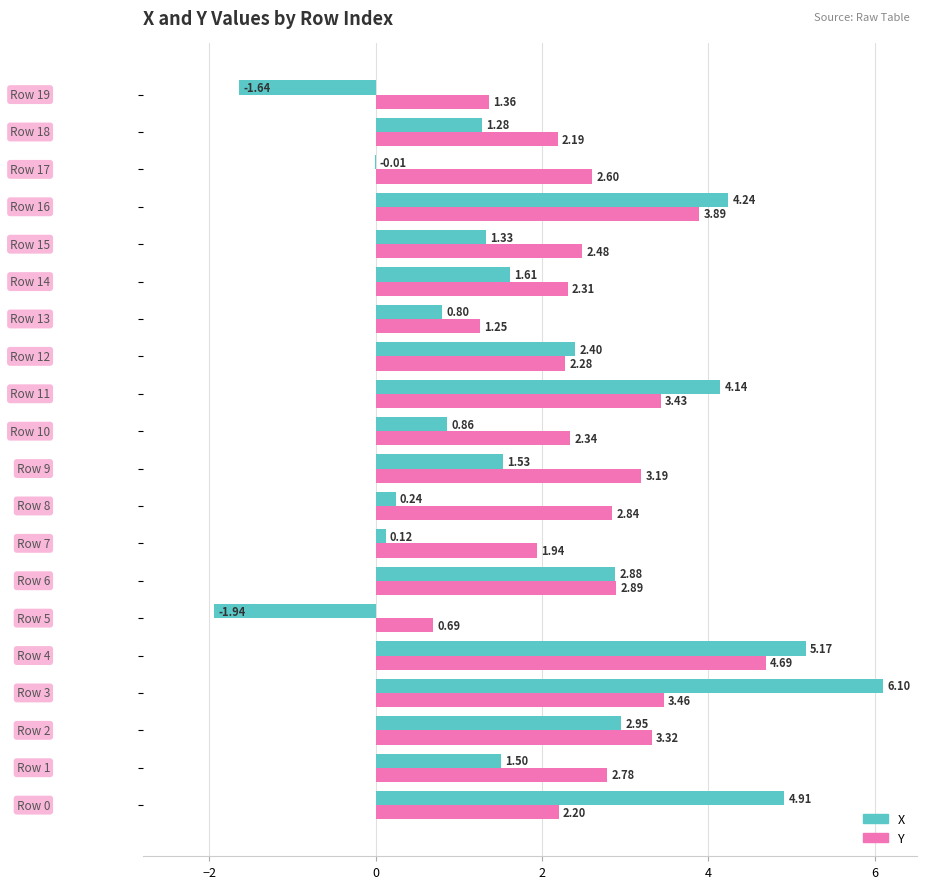

Which series has the largest total across all categories?

Y